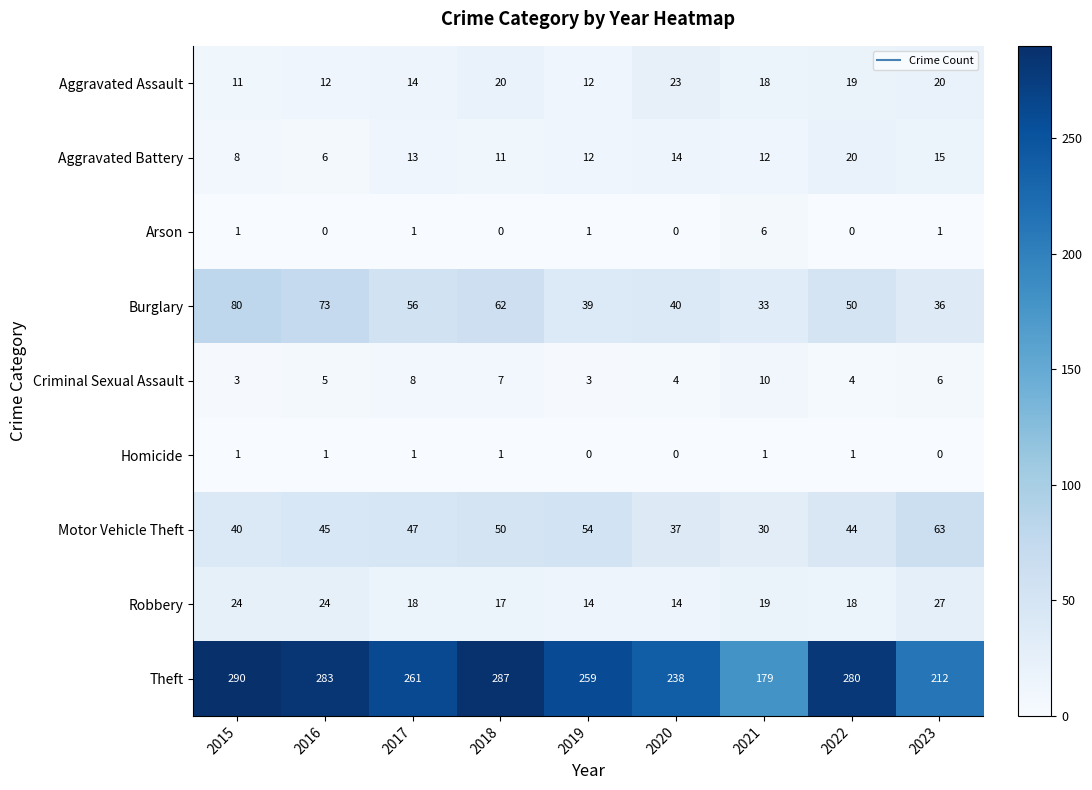

What is the difference between the maximum and minimum values in the Motor Vehicle Theft series?

33